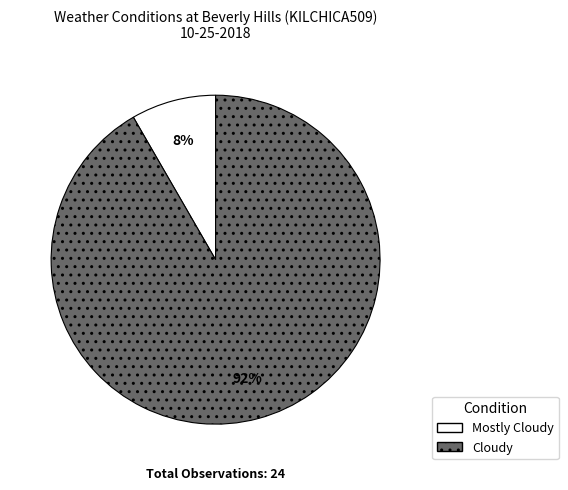

How many segments does this pie chart have?

2